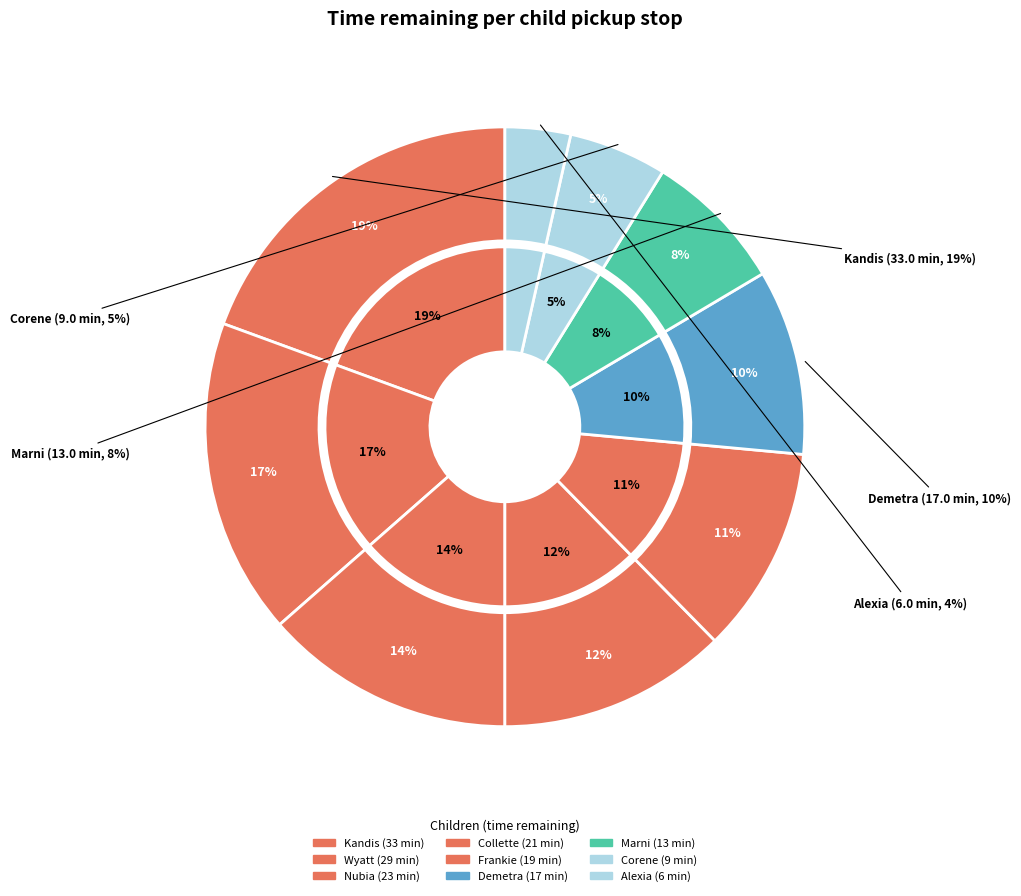

What percentage is the Nubia slice, to the nearest percent?

14%